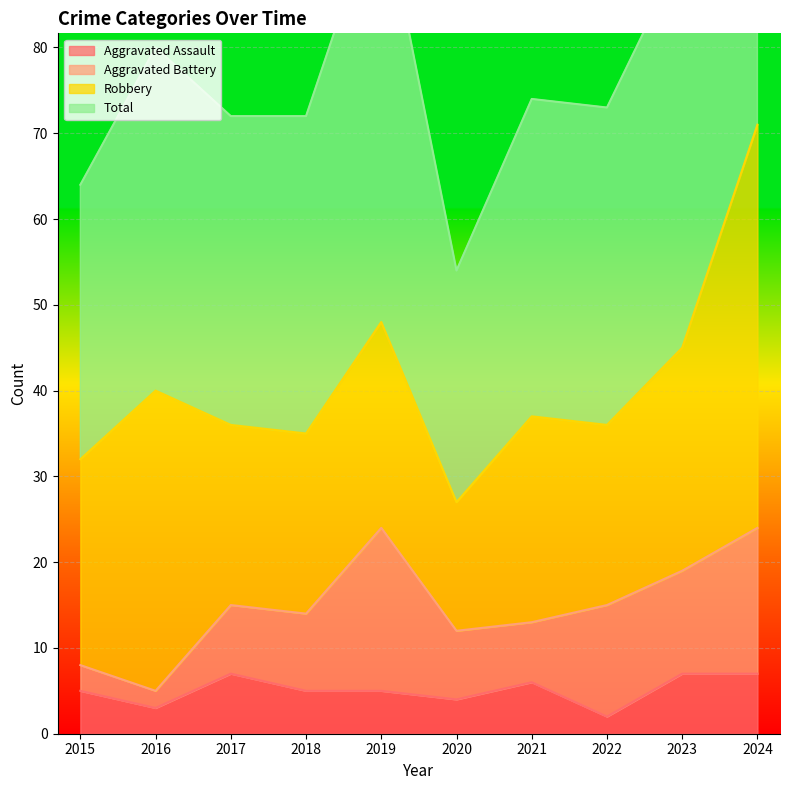

At which category does the chart reach its minimum across all series?

2022